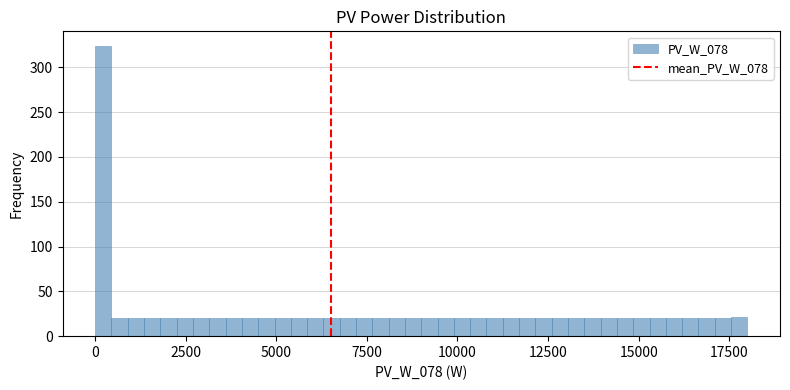

Around what value on the x-axis is the tallest bar? Give the approximate position of its centre, as read against the axis.

0